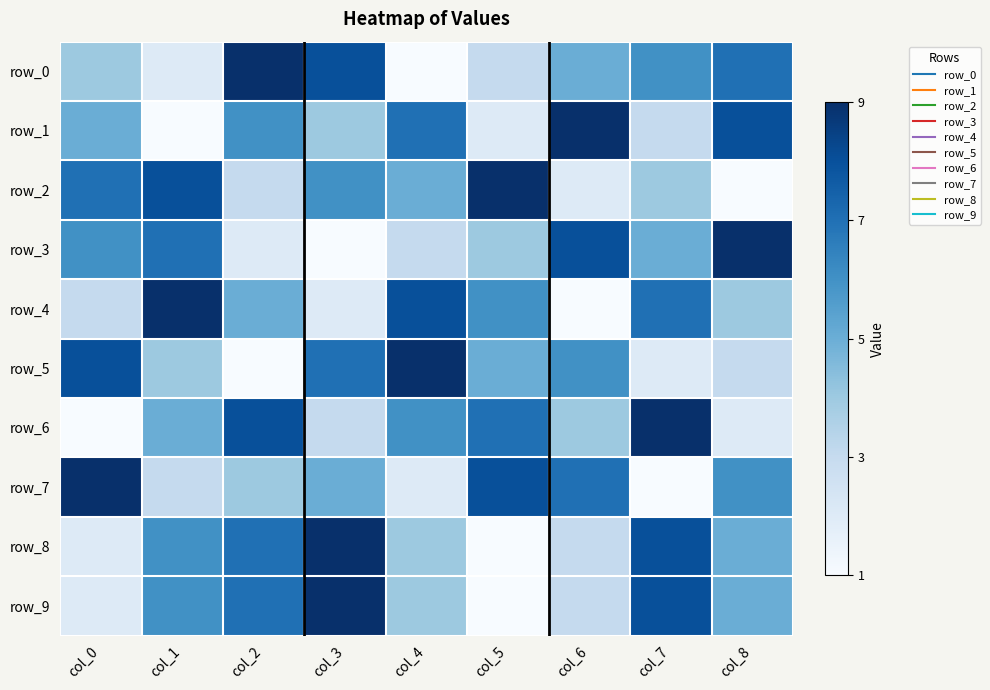

What is the average value of the row_4 series?

5